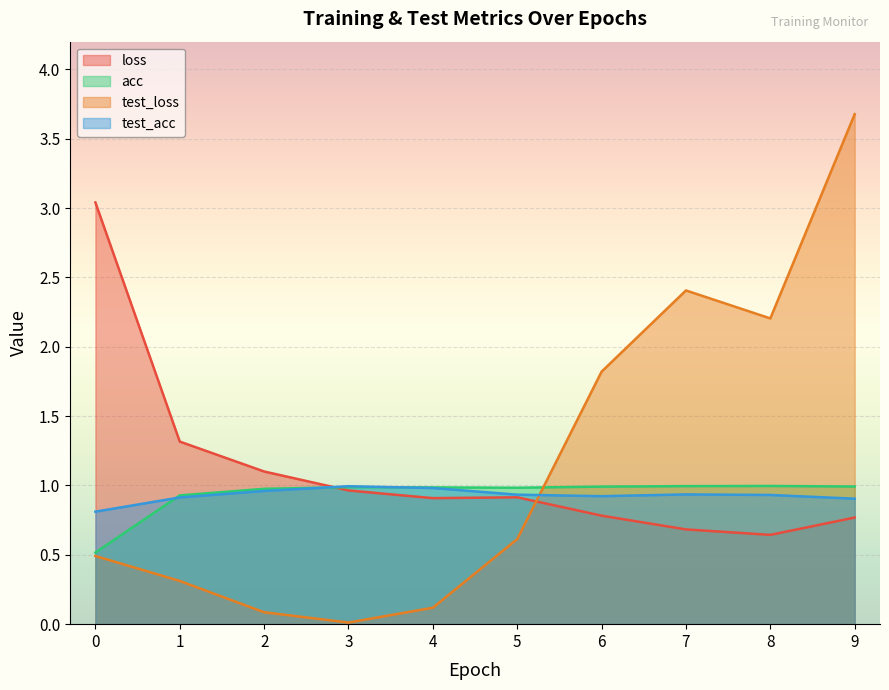

What is the value of the acc point at the 8th from the left?

1.0